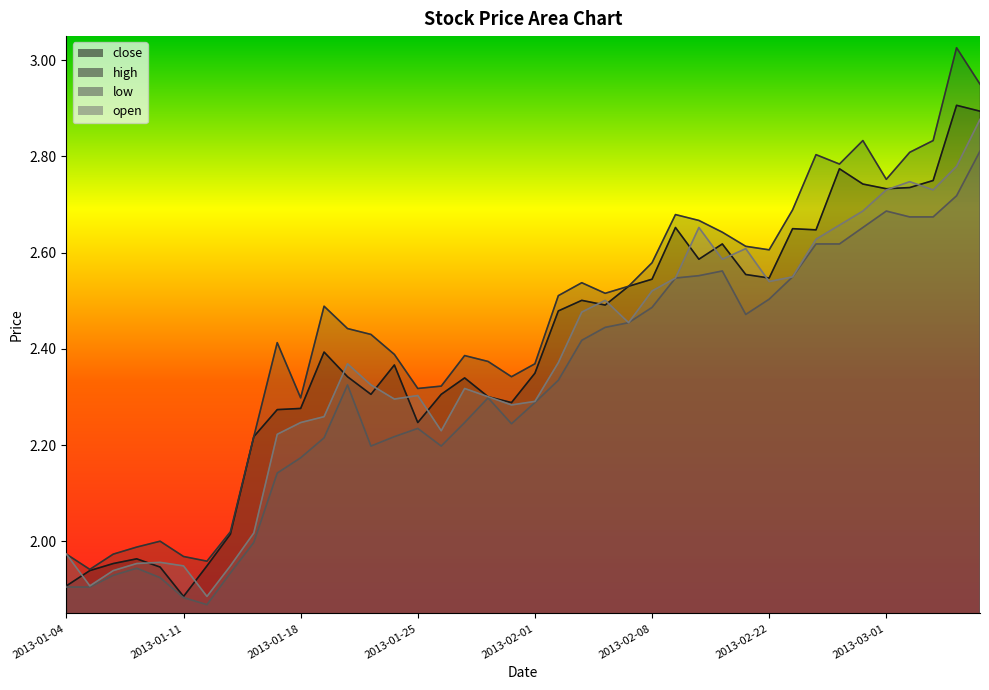

How many interior local valleys does the low series have?

5